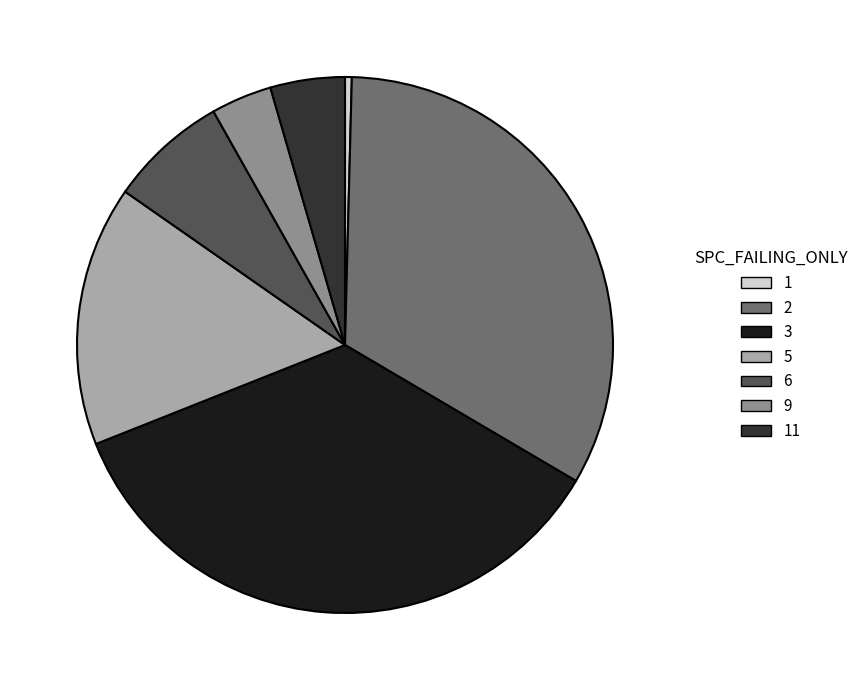

Does 9 account for over 50% of the chart?

No